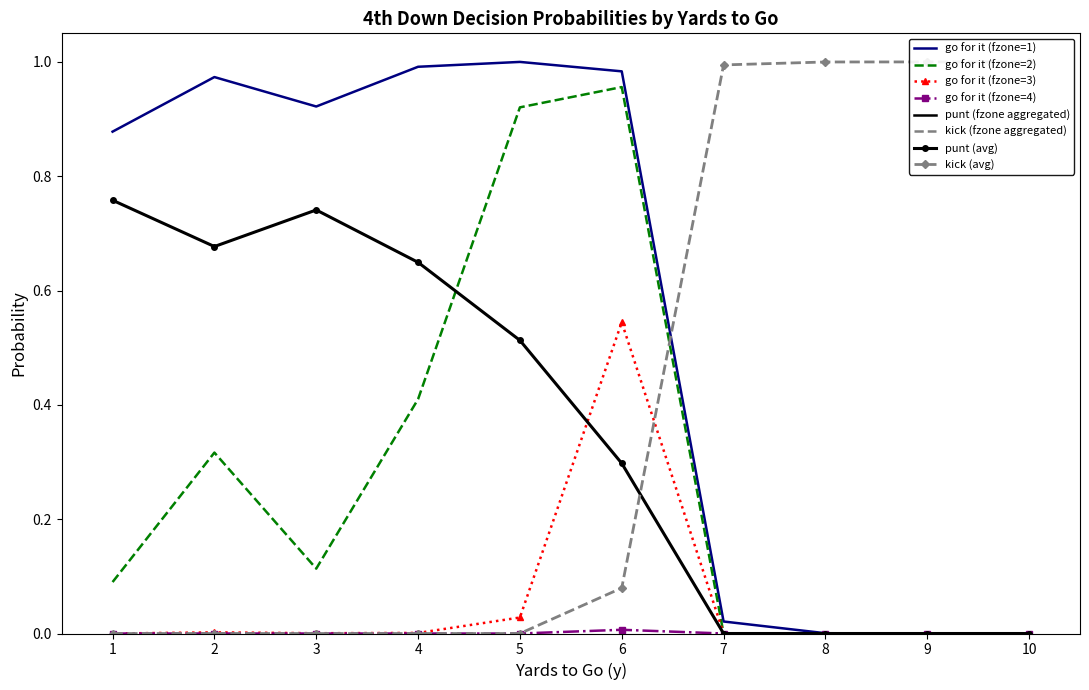

How many values in go for it (fzone=1) are above zero?

8